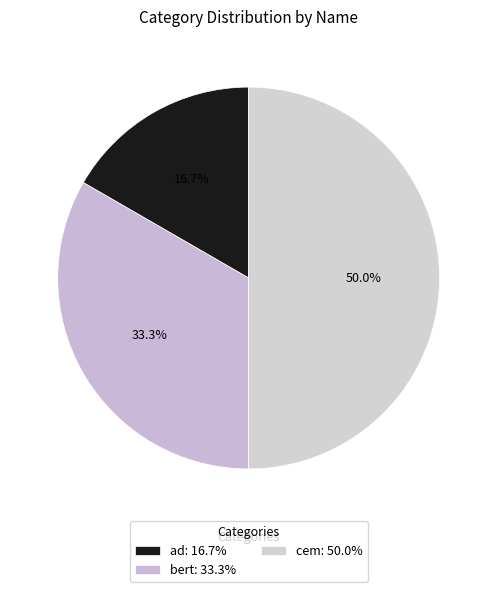

The bert slice represents 33% of the pie. True or false?

True